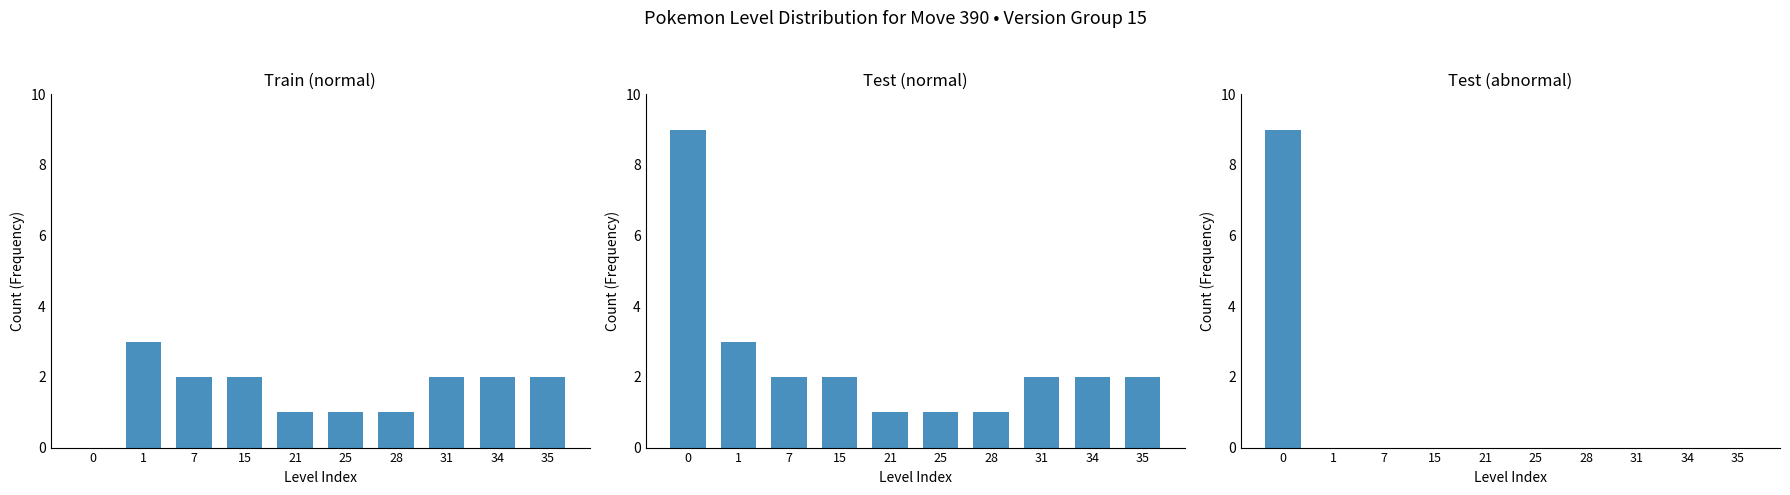

Count the Test (abnormal) values in the range 0 to 1.

9